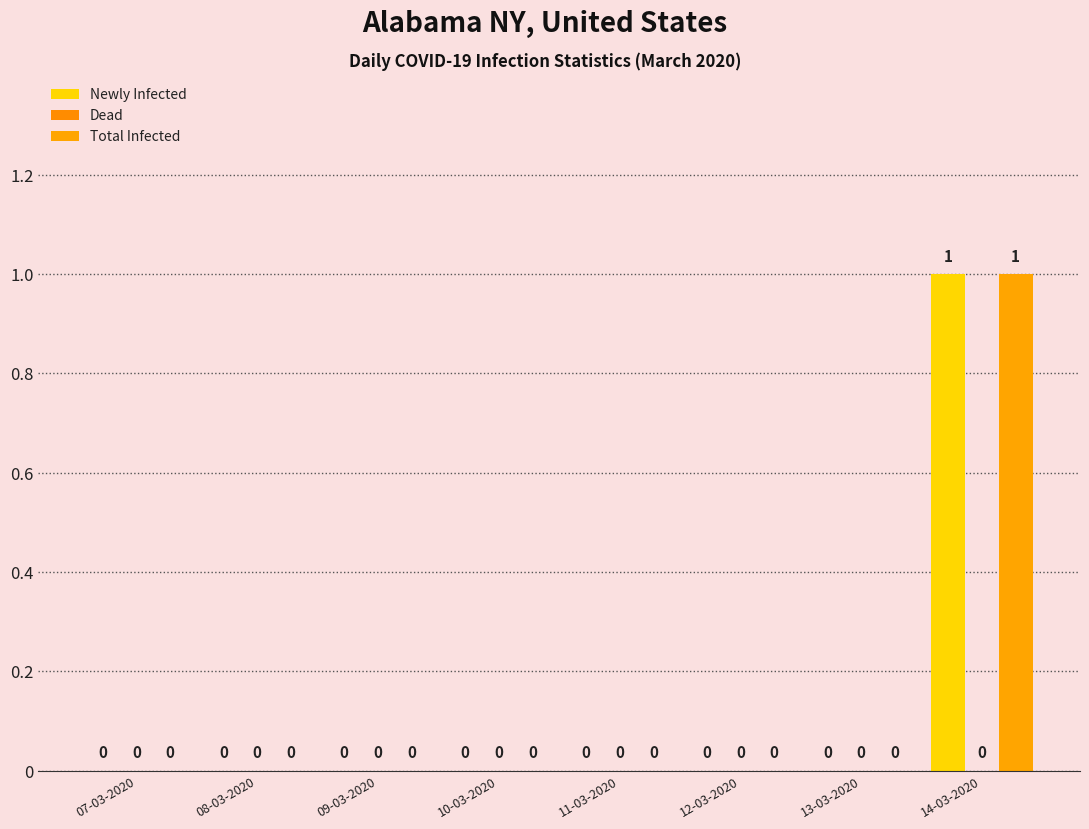

Are the bars horizontal?

No